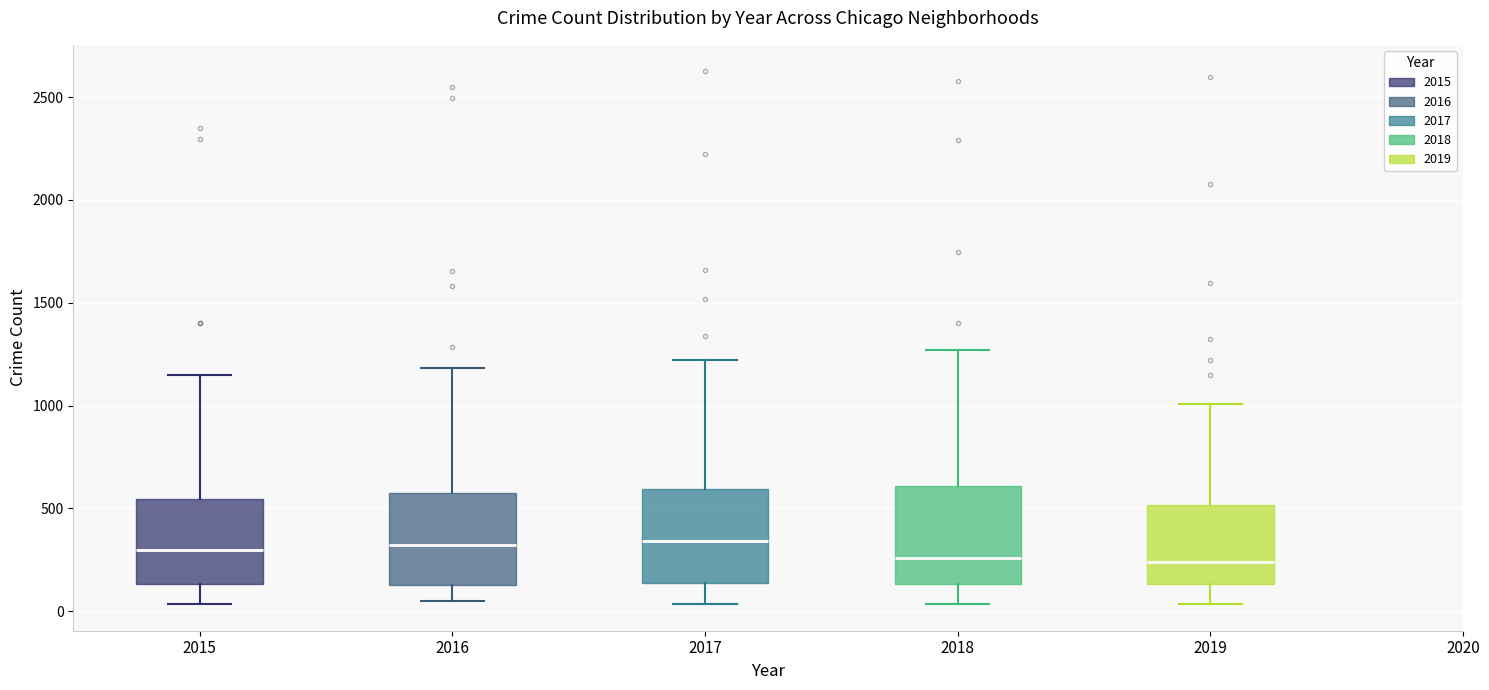

Reading left to right, read every box against the y-axis: the position of its median line, the range the box covers, and the ends of its whiskers. The values are not printed on the chart, so give them approximately, as read against the axis.

2015: median 300, box 150 to 550, whiskers 50 to 1150
2016: median 300, box 100 to 550, whiskers 50 to 1200
2017: median 350, box 150 to 600, whiskers 50 to 1200
2018: median 250, box 150 to 600, whiskers 50 to 1250
2019: median 250, box 150 to 500, whiskers 50 to 1000